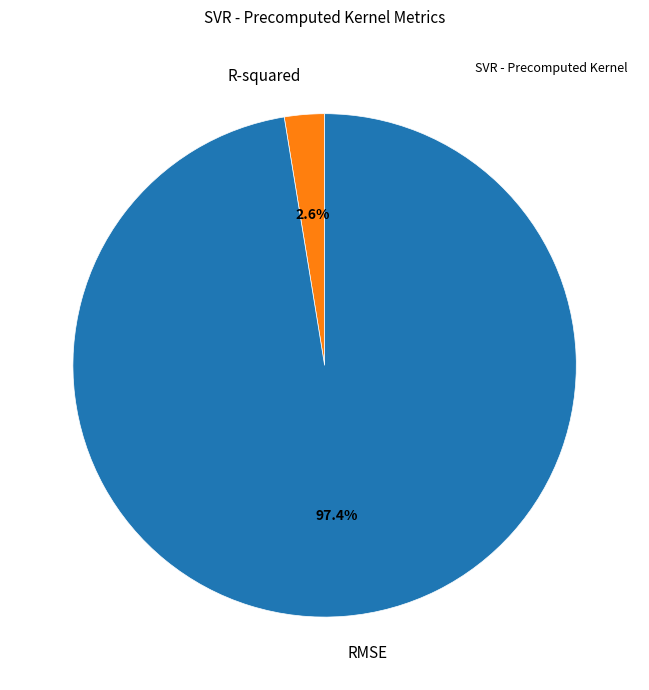

What is the smallest slice in the pie chart?

R-squared